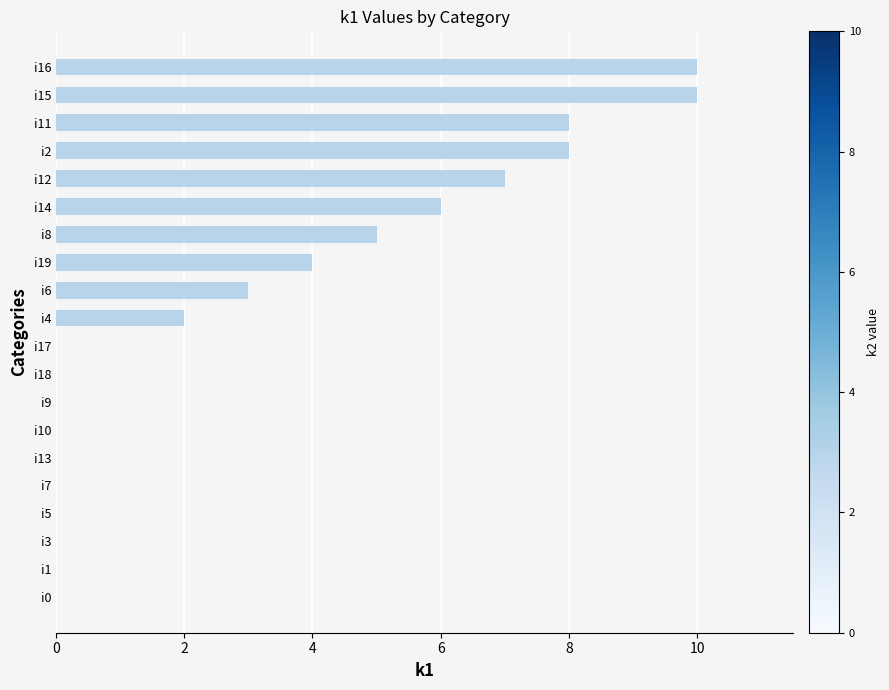

What is the sum of the values at i1 and i19?

4